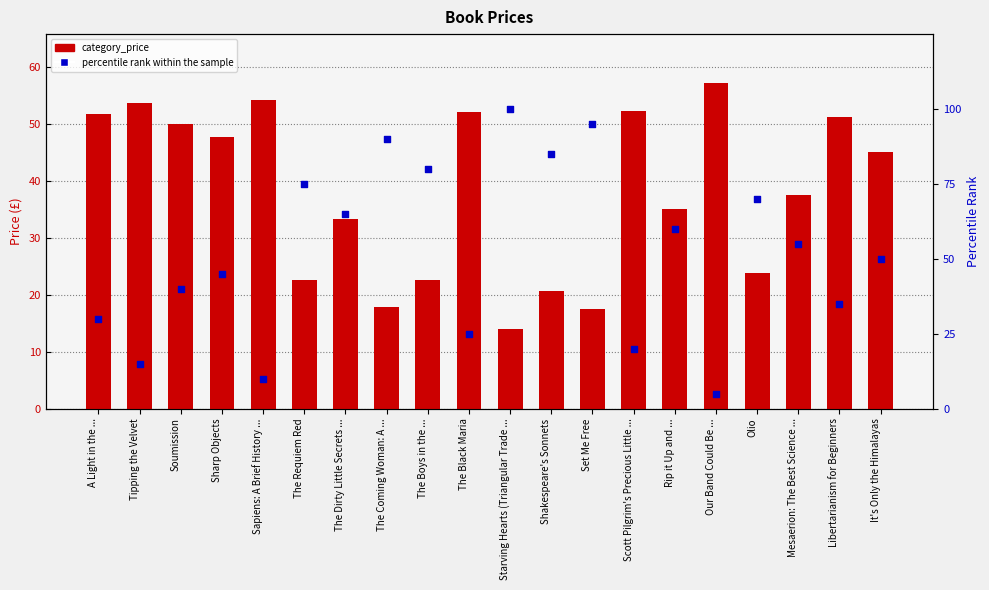

What is the total value across all series at Soumission?

90.1